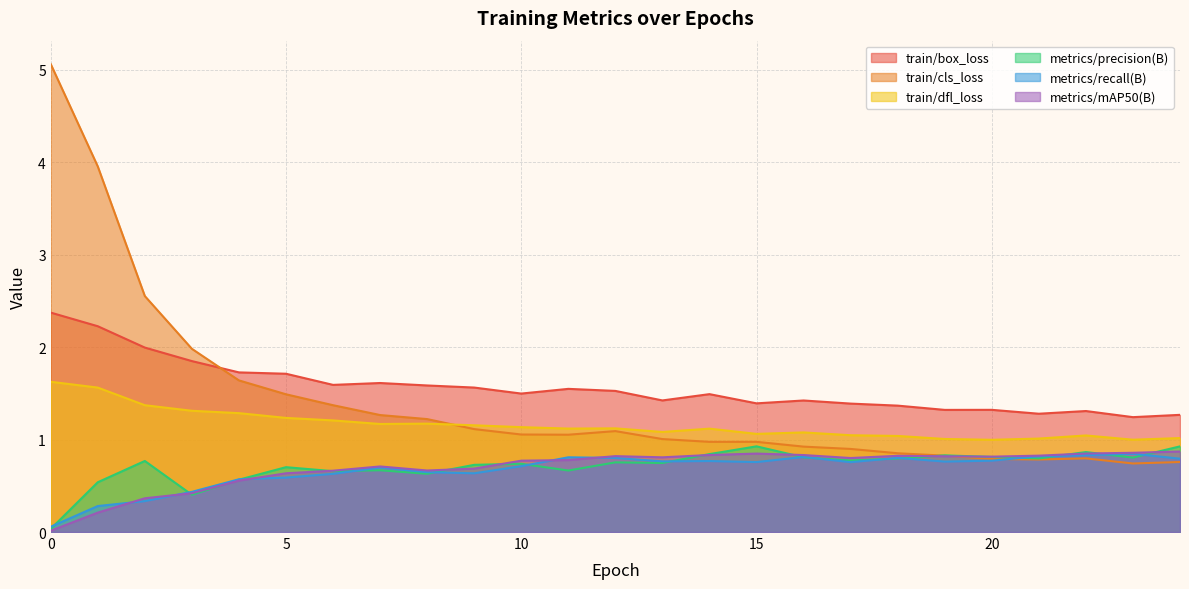

What are all the series names shown in the legend?

train/box_loss, train/cls_loss, train/dfl_loss, metrics/precision(B), metrics/recall(B), metrics/mAP50(B)